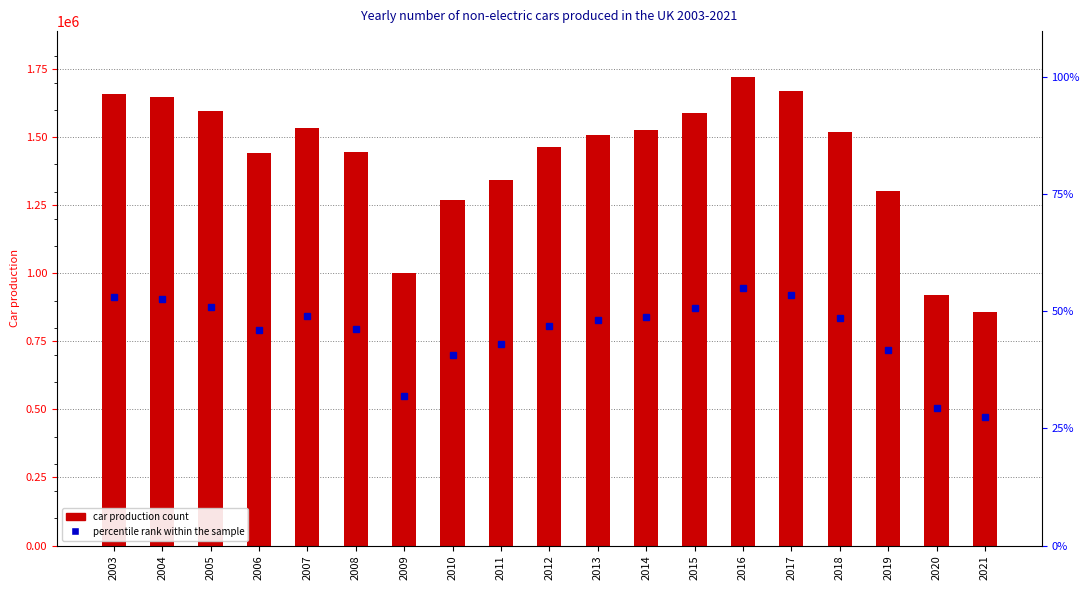

What is the change in value from 2012 to 2019?

-161771